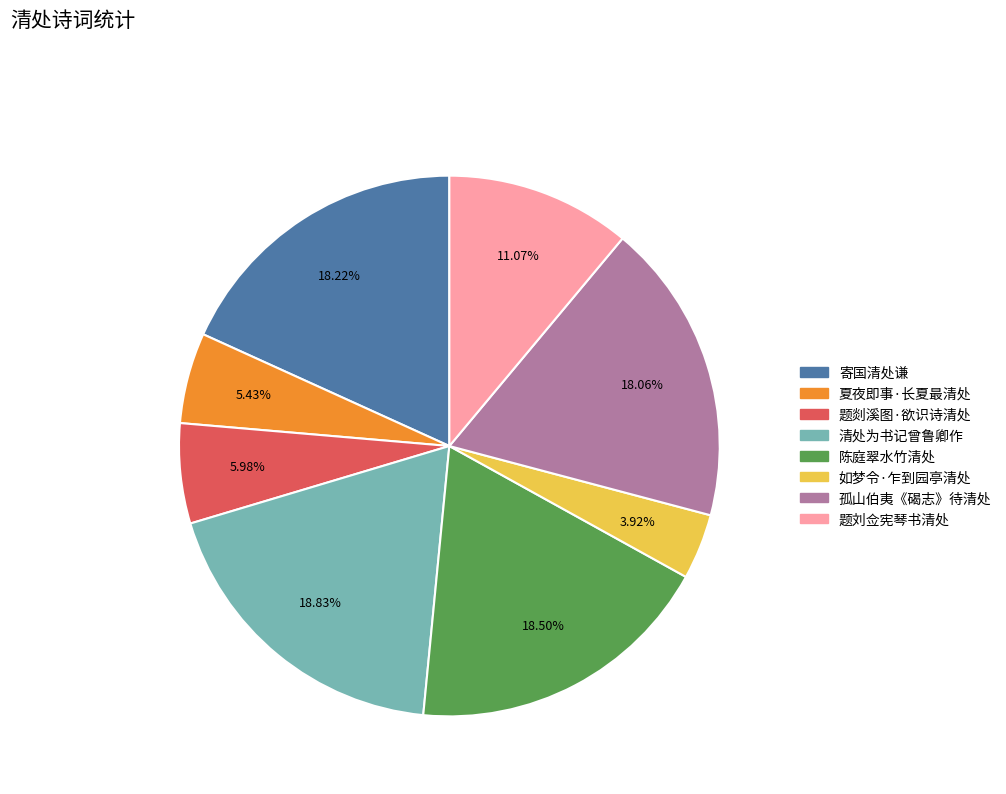

Is there any slice that represents more than half of the pie?

No